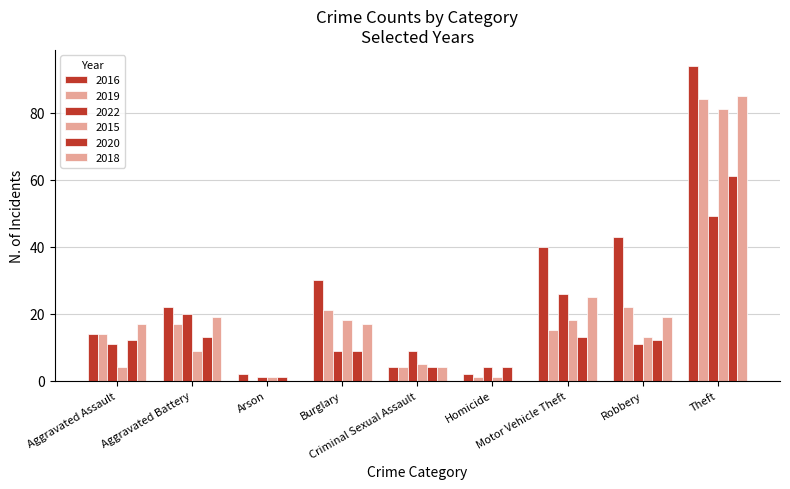

At which label does 2019 first exceed 15?

Aggravated Battery